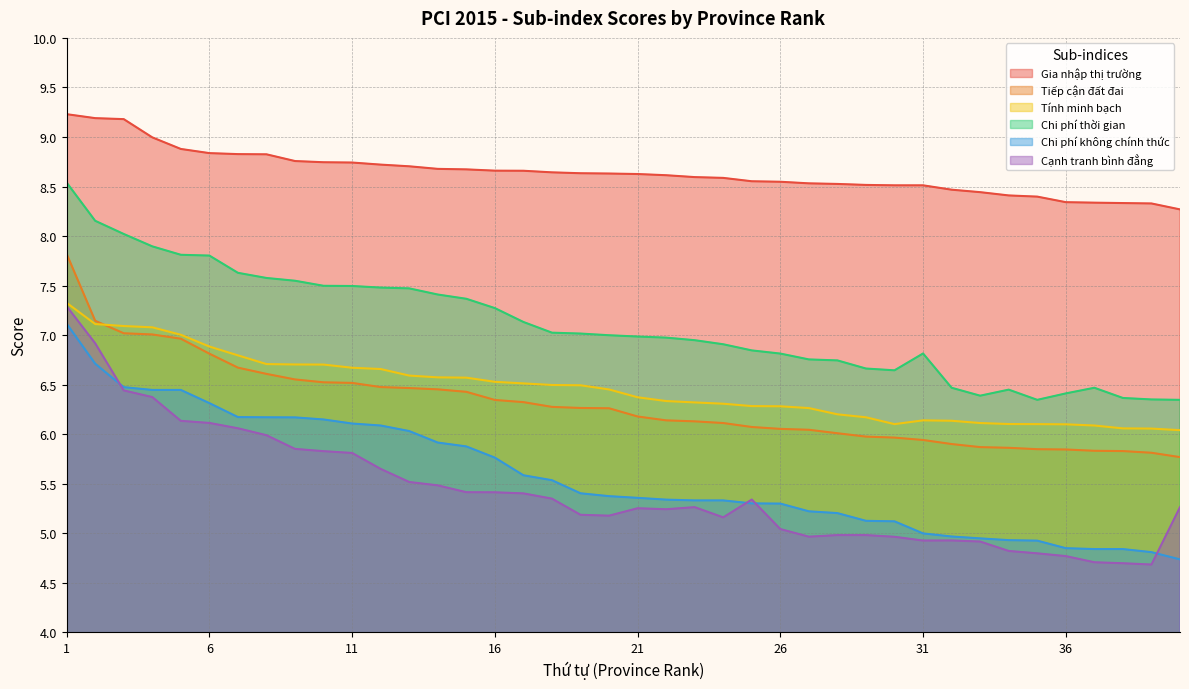

At which category is the sum across all series the highest?

1